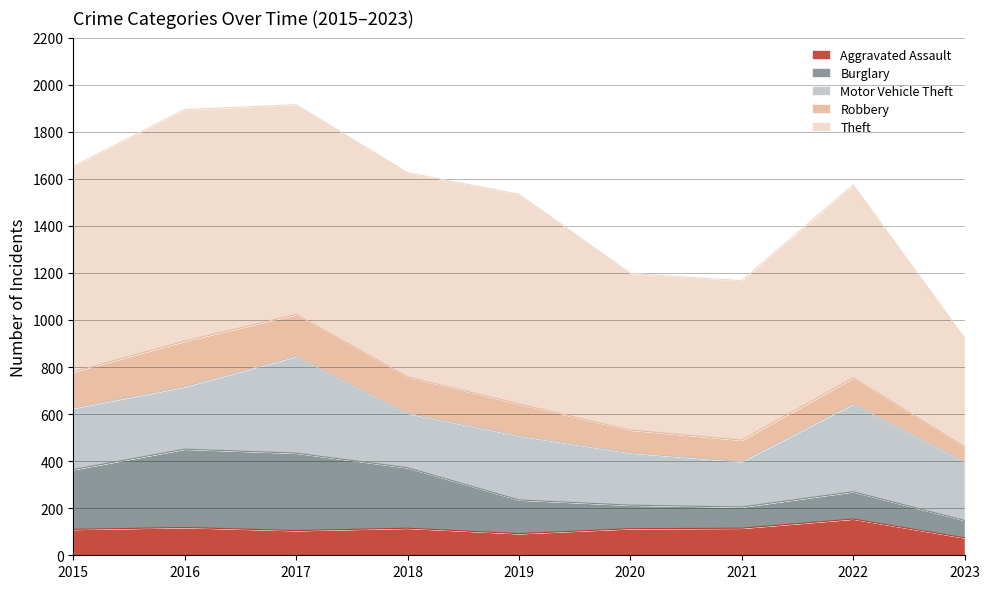

Where is the first local maximum for Aggravated Assault?

2016